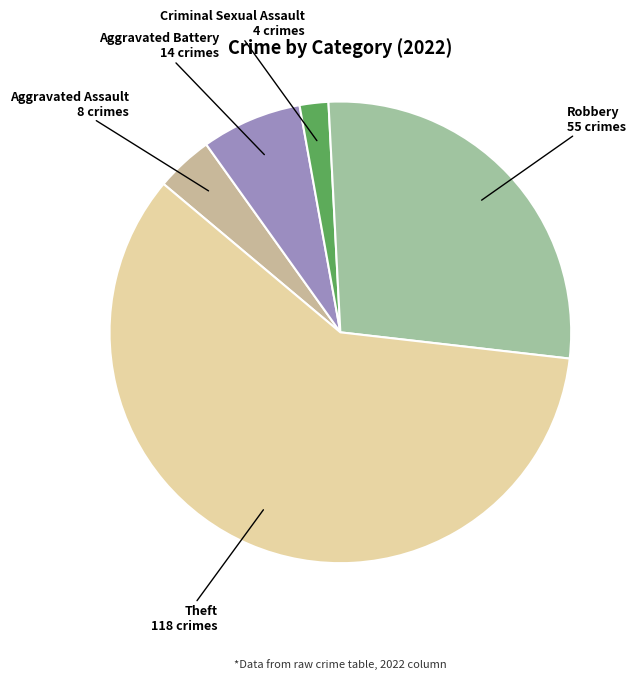

How many segments does this pie chart have?

5